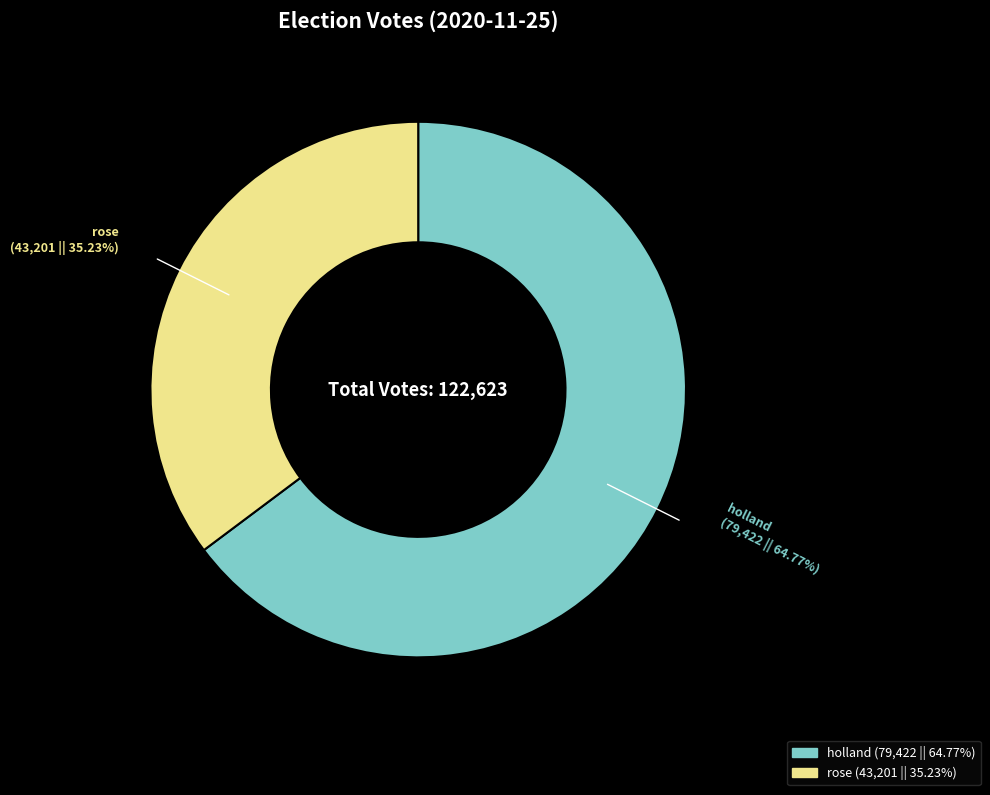

Does any single category account for the majority?

Yes